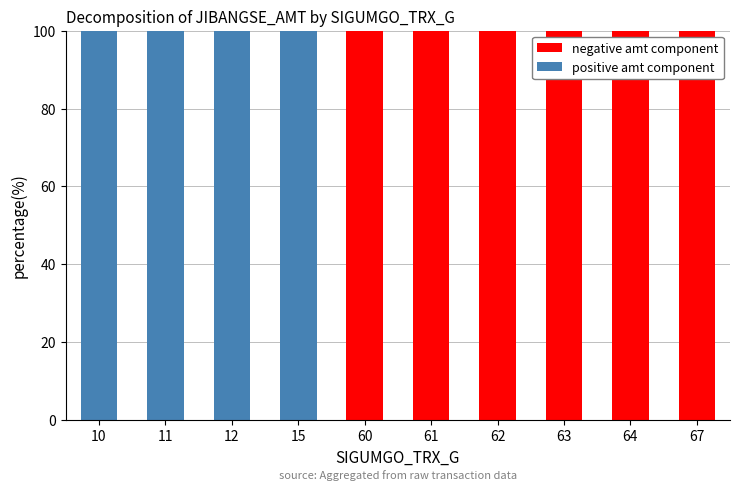

What is the total value across all series at 63?

100